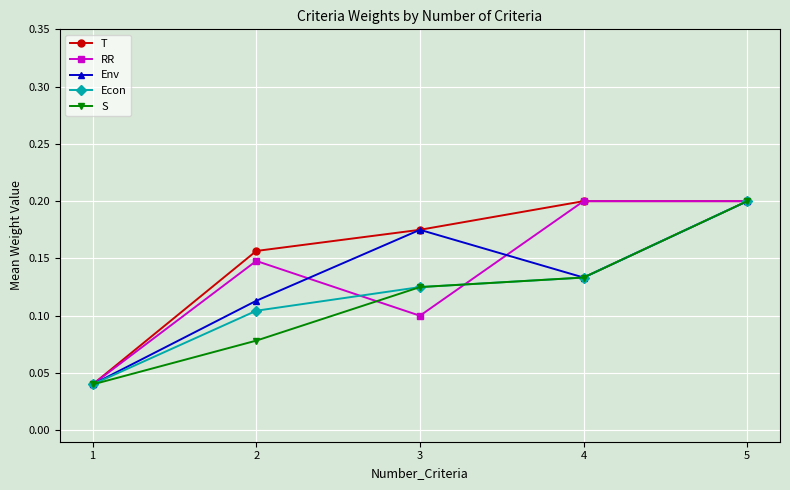

True or false: RR has more than 2 points higher than both neighbors.

False